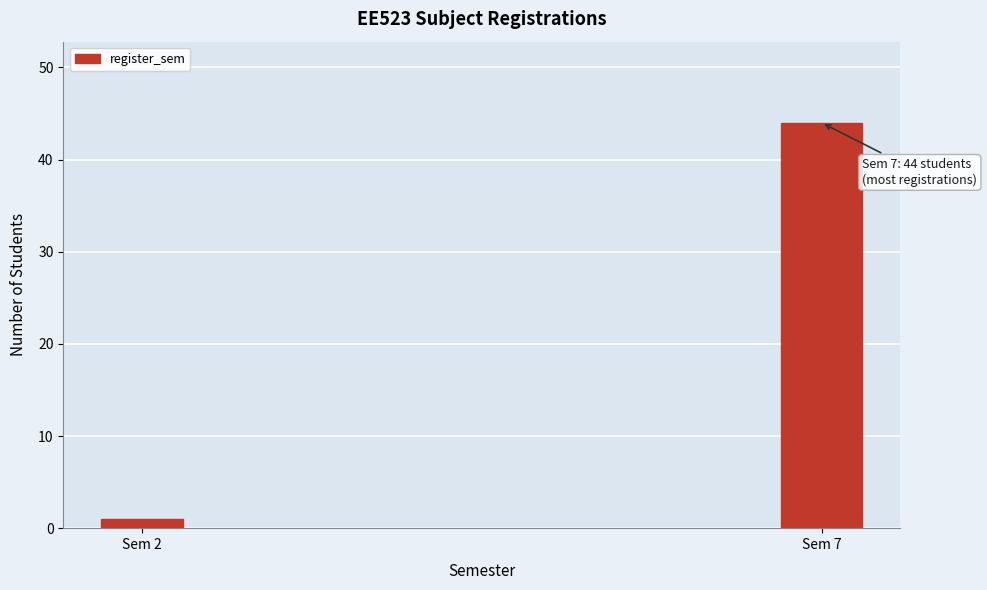

Reading right to left, extract all data points from this chart.

44	1